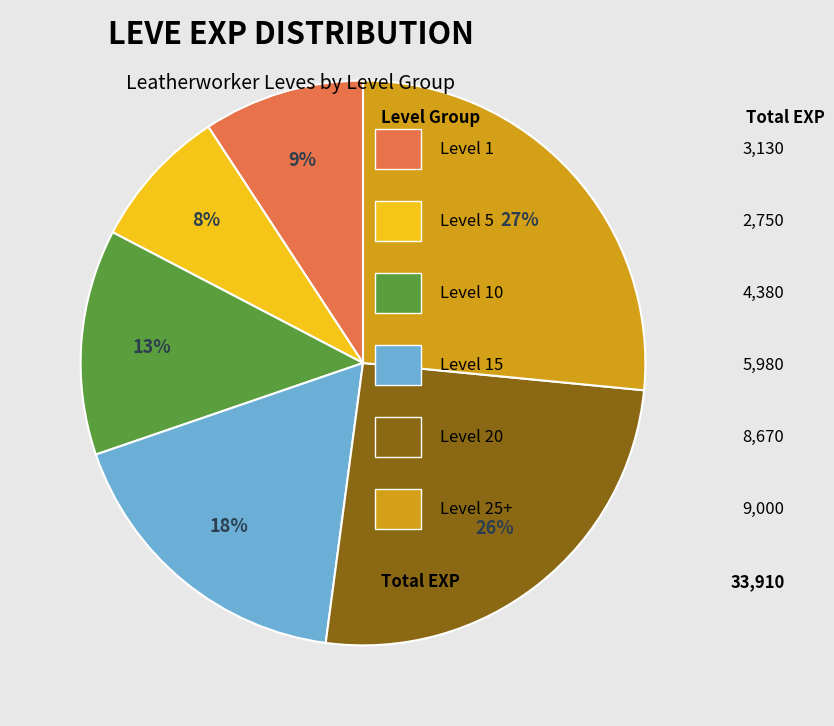

Does any single category account for the majority?

No